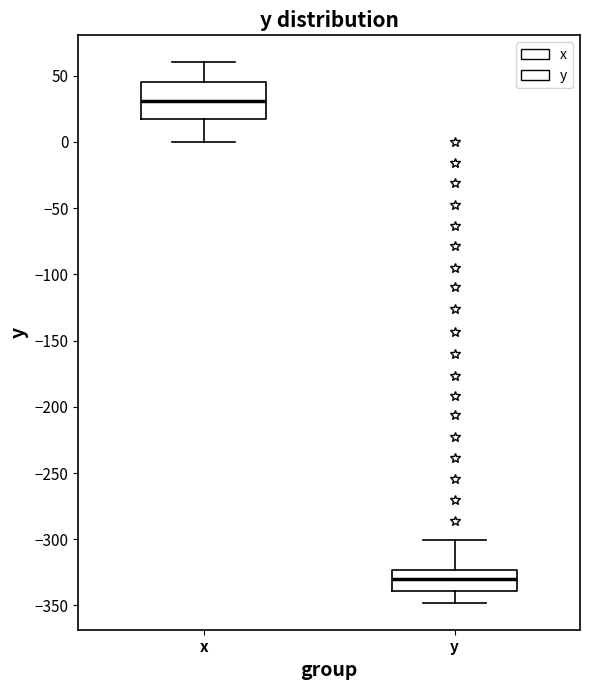

Which box is the tallest, from its lower edge to its upper edge?

x